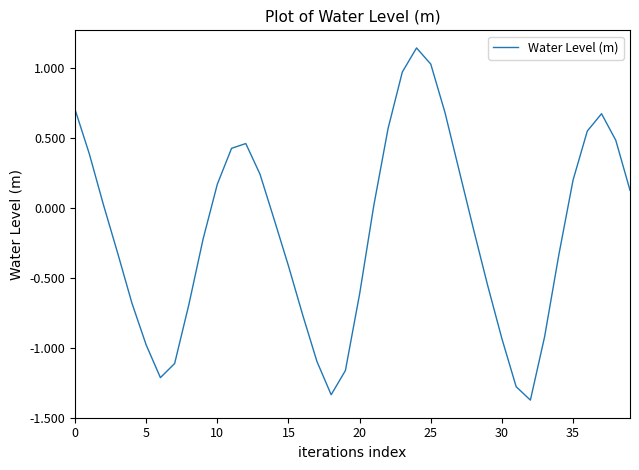

What is the minimum value shown in the chart?

-1.4